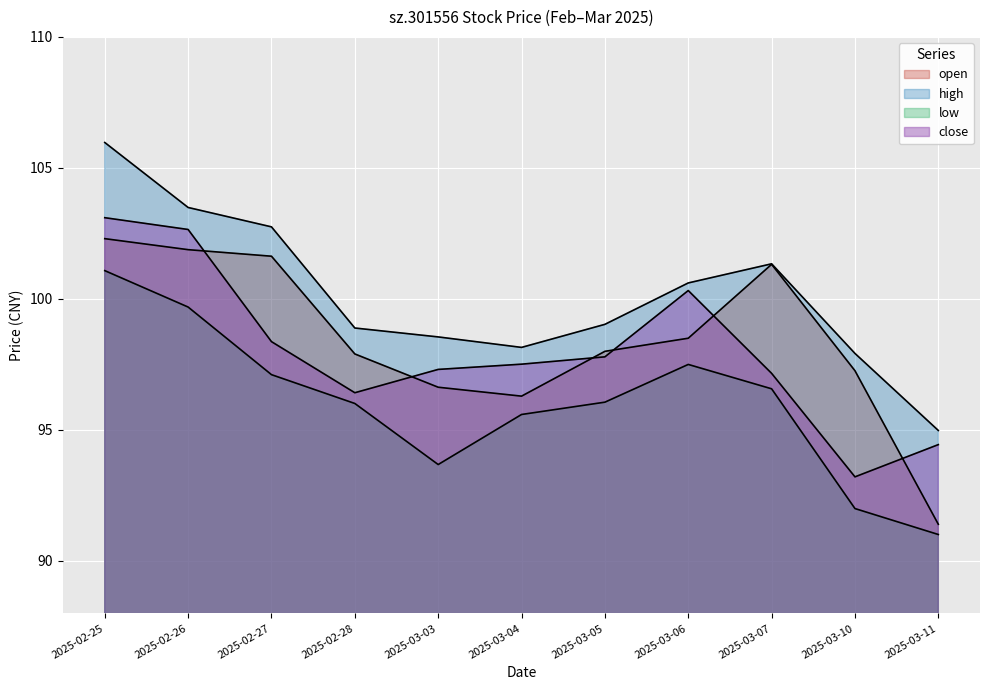

Is the value of high at 2025-03-03 greater than the value of open at 2025-03-05?

Yes